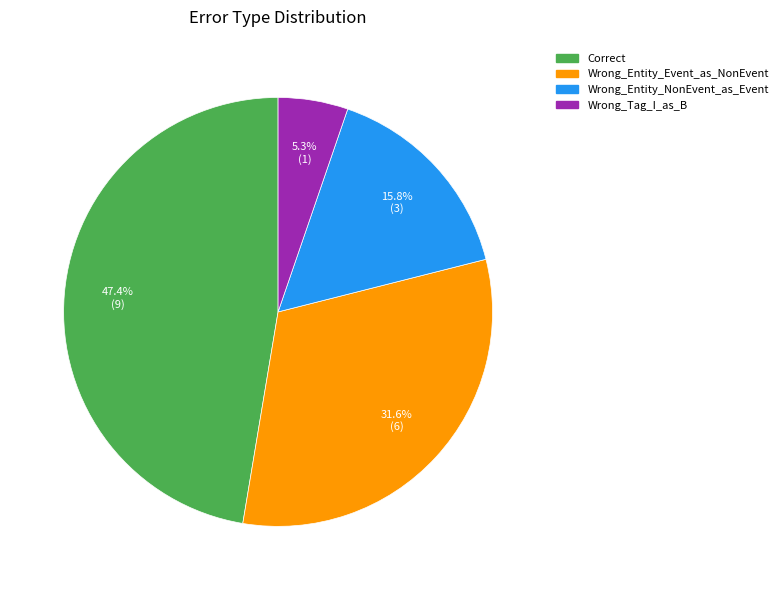

Combined, do Correct and Wrong_Entity_NonEvent_as_Event account for over 50%?

Yes